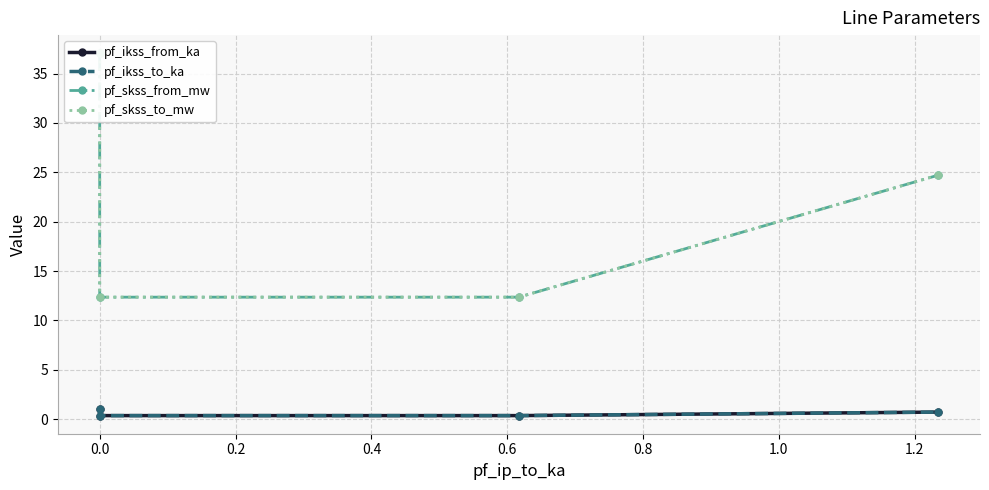

Which series has the largest total across all categories?

pf_skss_from_mw